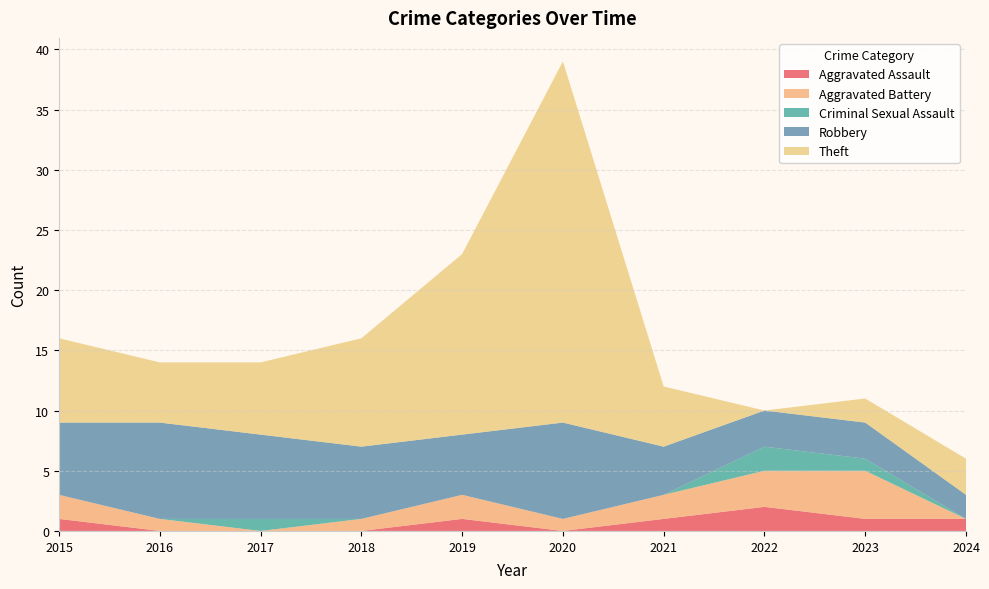

Reading right to left, what are all the values shown in this chart?

Aggravated Assault: 2024=1	2023=1	2022=2	2021=1	2020=0	2019=1	2018=0	2017=0	2016=0	2015=1
Aggravated Battery: 2024=0	2023=4	2022=3	2021=2	2020=1	2019=2	2018=1	2017=0	2016=1	2015=2
Criminal Sexual Assault: 2024=0	2023=1	2022=2	2021=0	2020=0	2019=0	2018=0	2017=1	2016=0	2015=0
Robbery: 2024=2	2023=3	2022=3	2021=4	2020=8	2019=5	2018=6	2017=7	2016=8	2015=6
Theft: 2024=3	2023=2	2022=0	2021=5	2020=30	2019=15	2018=9	2017=6	2016=5	2015=7